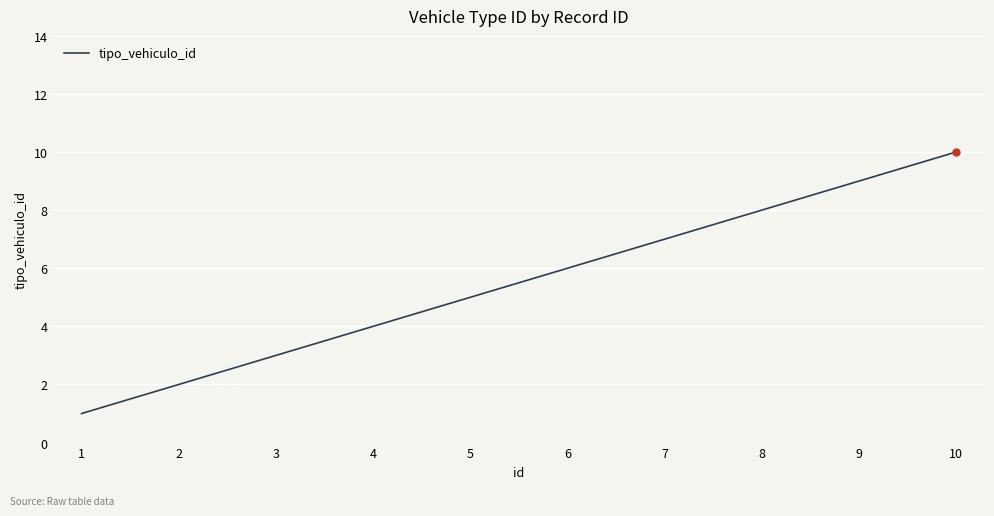

Count the values in the range 3 to 8.

6